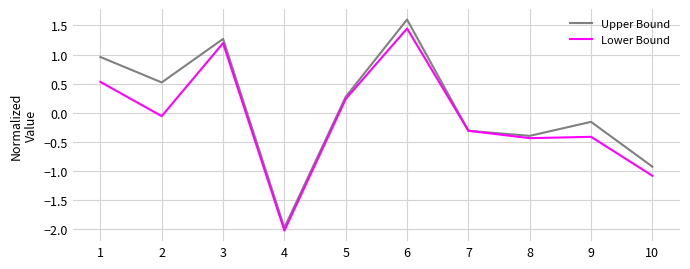

True or false: Lower Bound has a value of -0.3 at 10.

False